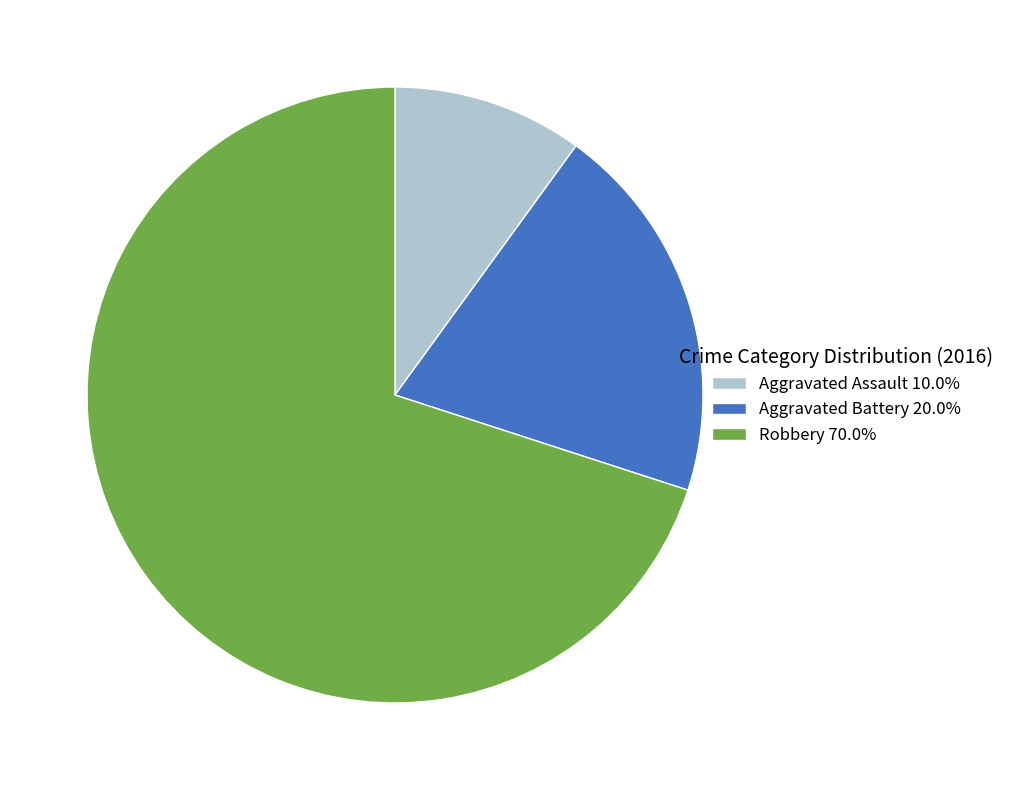

True or false: Aggravated Assault accounts for 10% of the total.

True